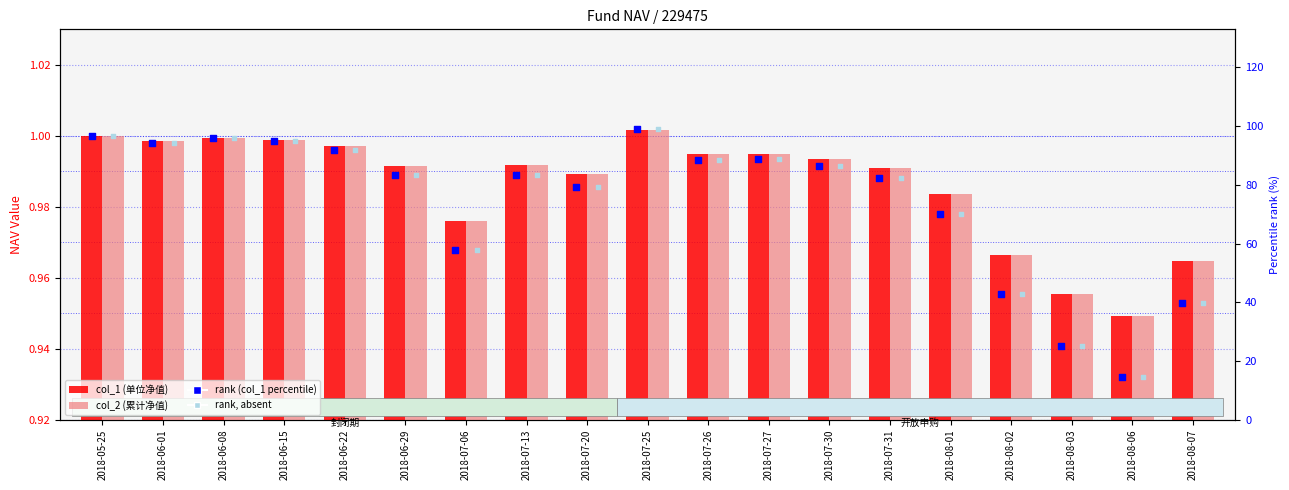

Which series has the largest total across all categories?

rank (col_1 percentile)